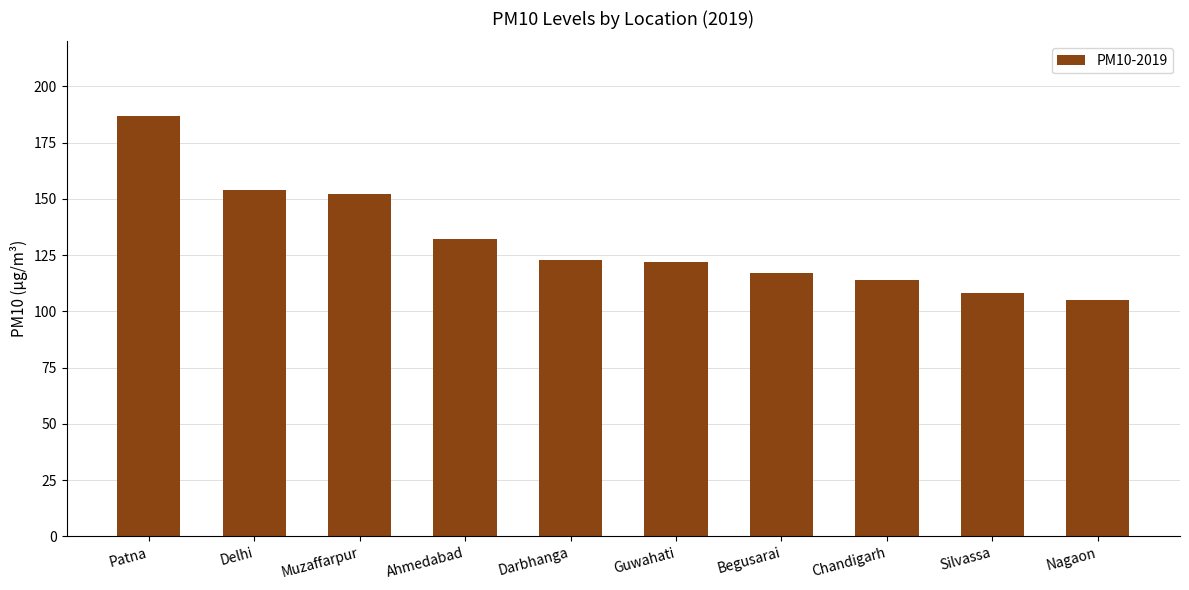

What is the minimum value shown in the chart?

105